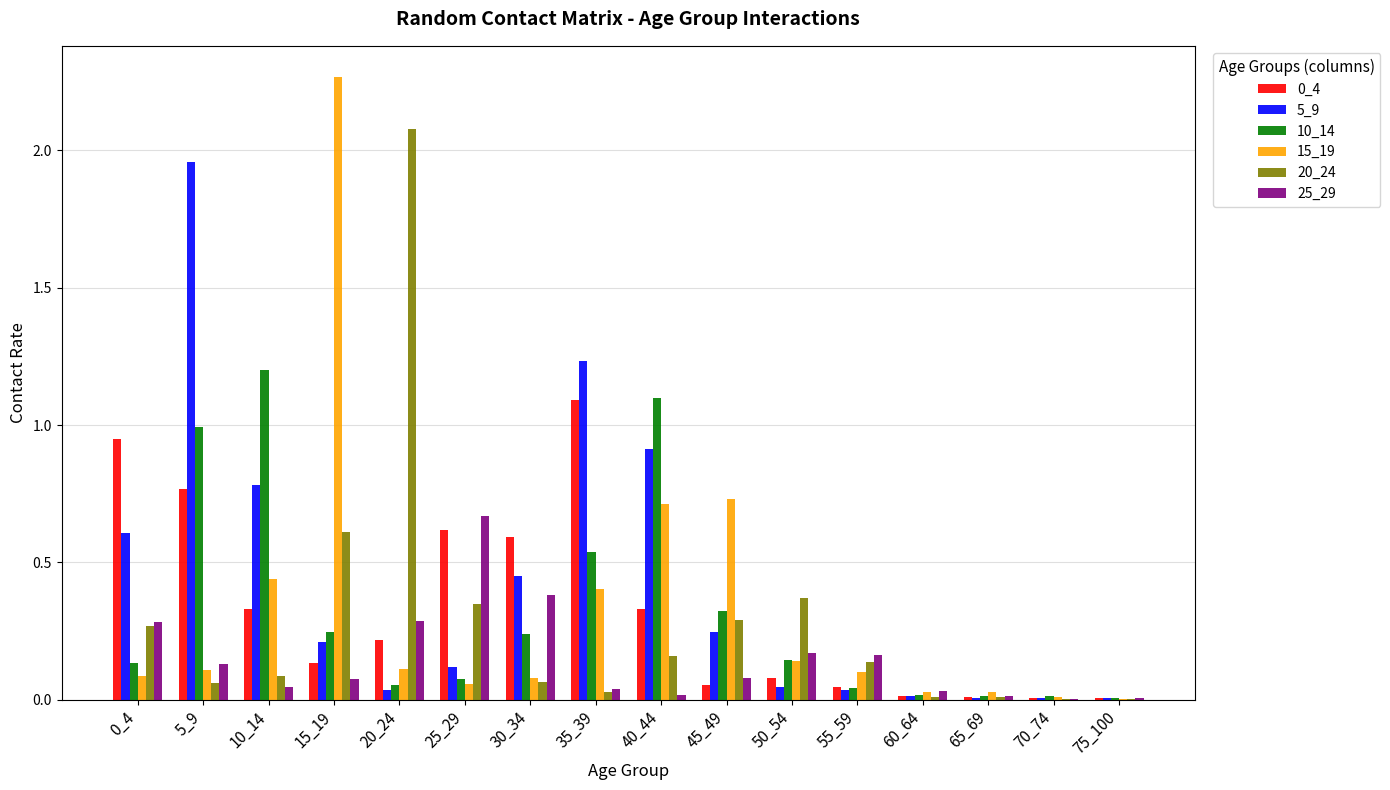

Which category has the highest value in the 25_29 series?

25_29